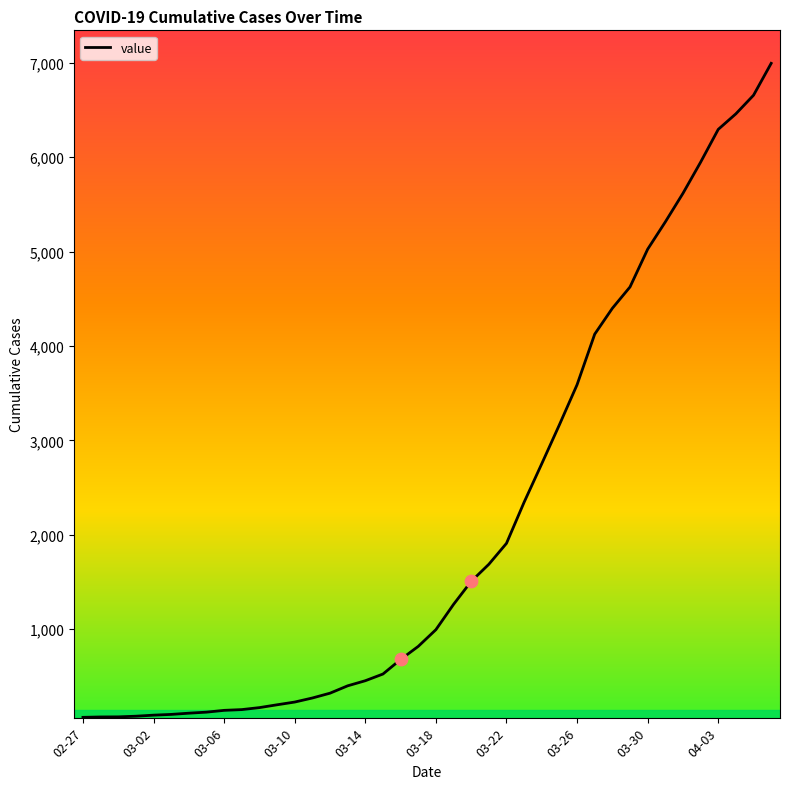

What is the difference between the maximum and minimum values?

6931